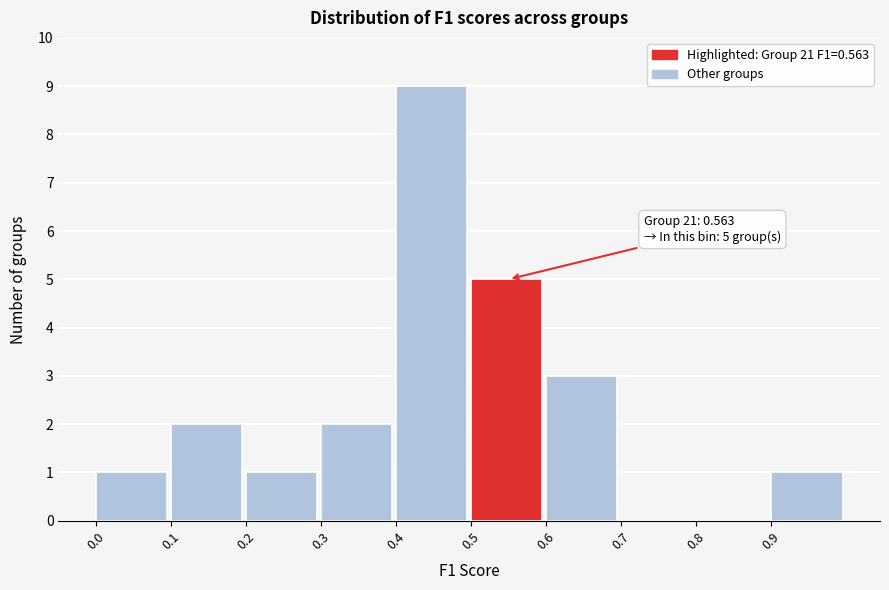

Which range on the x-axis has the tallest bar?

0.4 to 0.5